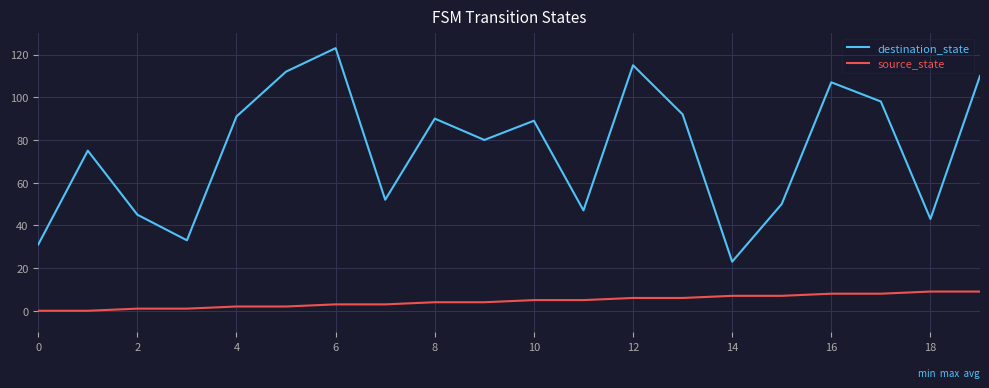

True or false: destination_state has more than 0 points higher than both neighbors.

True